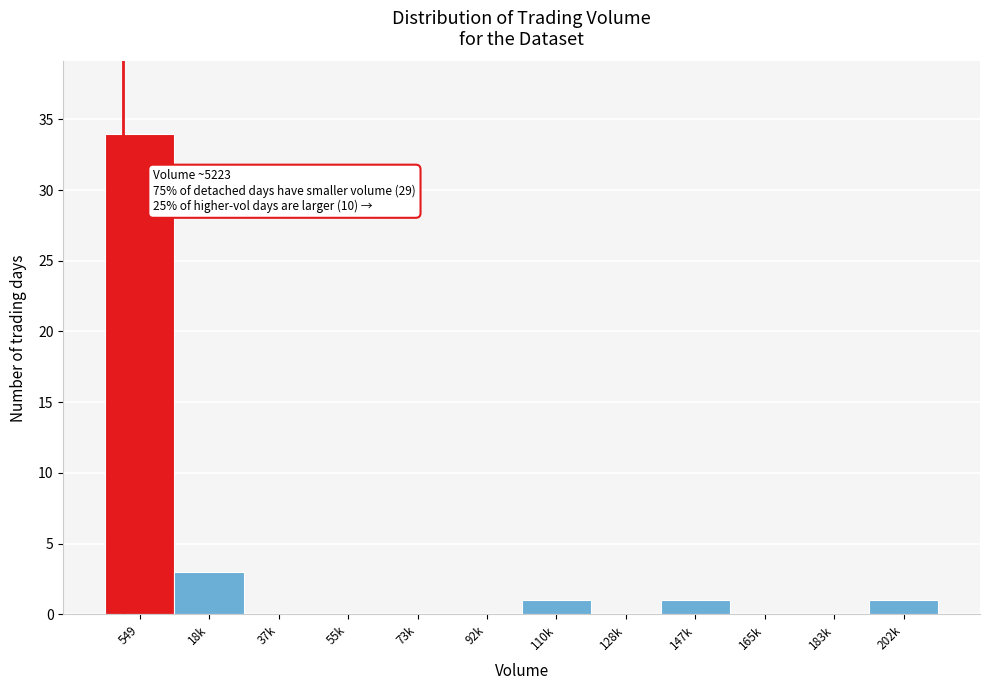

Reading right to left, extract all data points from this chart.

202k=1	183k=0	165k=0	147k=1	128k=0	110k=1	92k=0	73k=0	55k=0	37k=0	18k=3	549=34